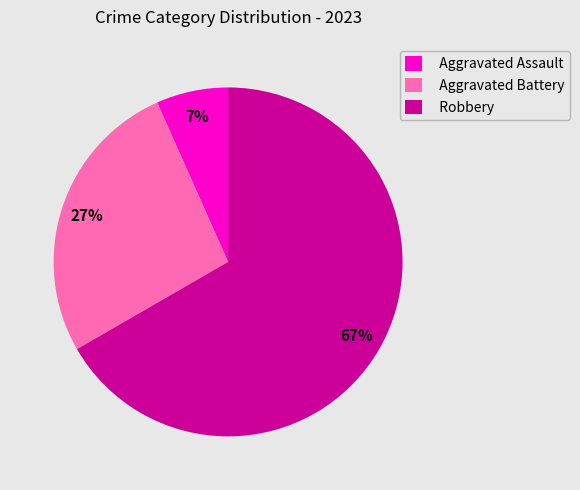

Count the number of slices in the pie.

3